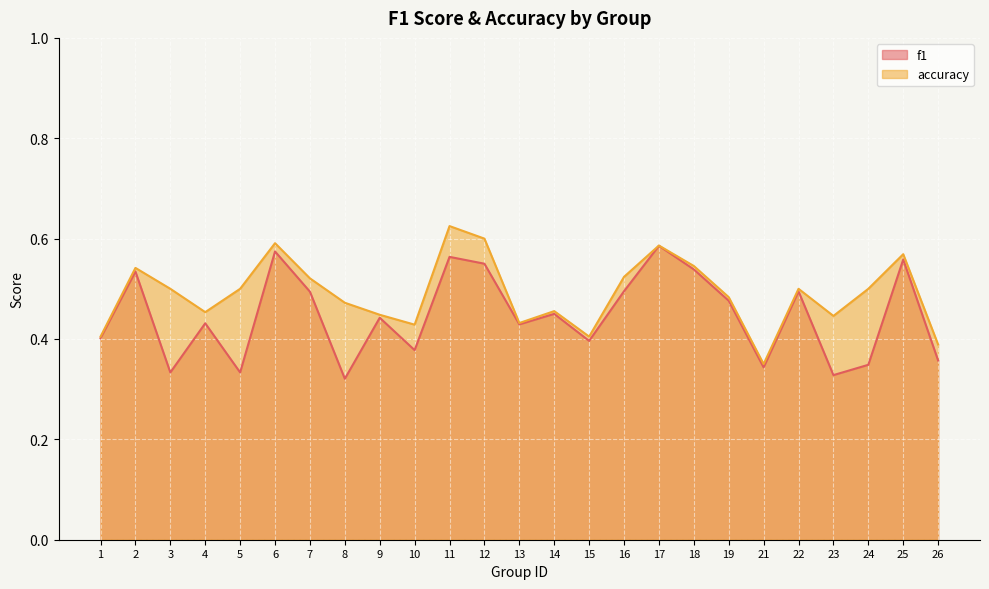

At how many categories does at least one series exceed 0?

25